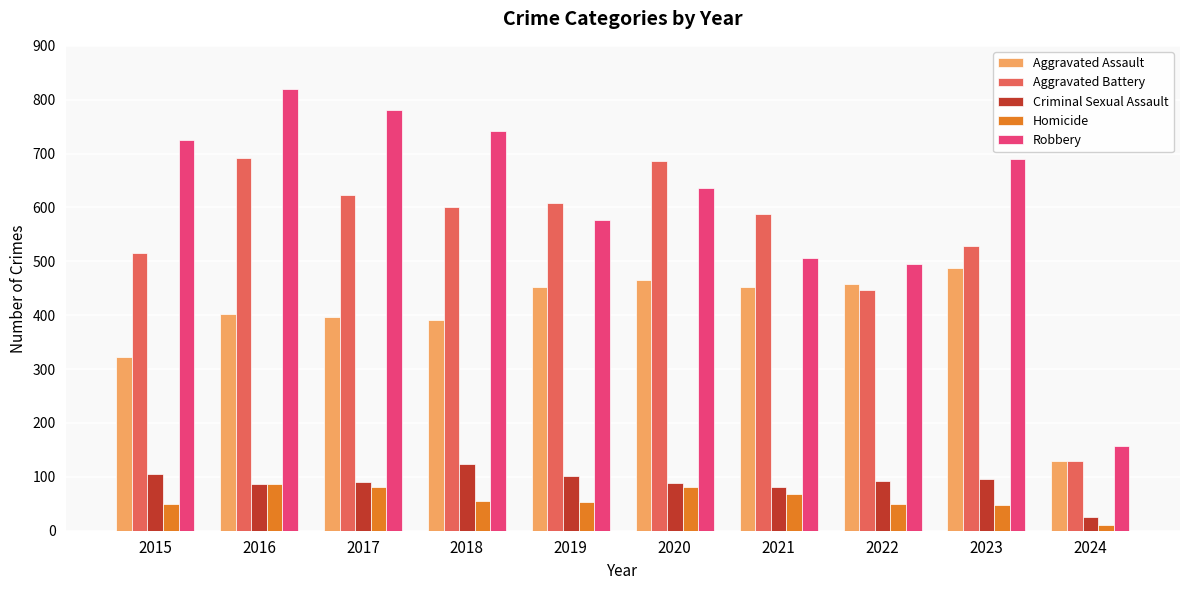

What are all the series names shown in the legend?

Aggravated Assault, Aggravated Battery, Criminal Sexual Assault, Homicide, Robbery